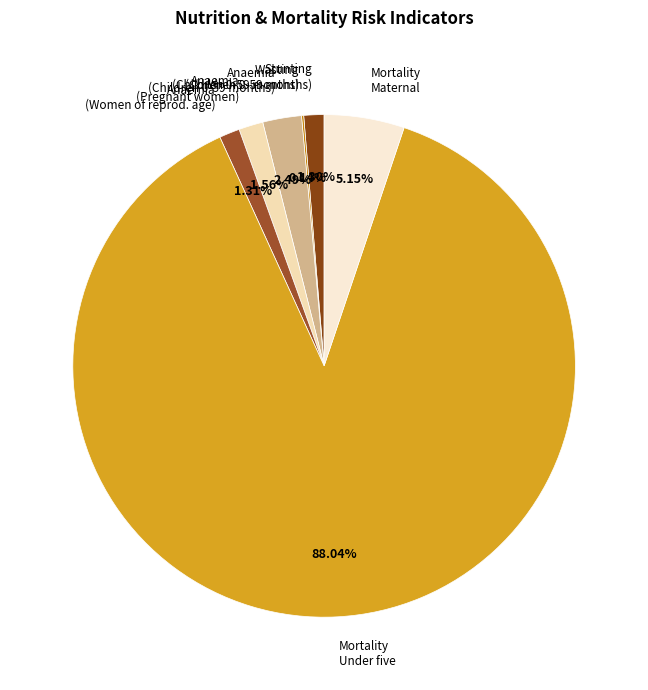

What is the majority slice?

Mortality Under five